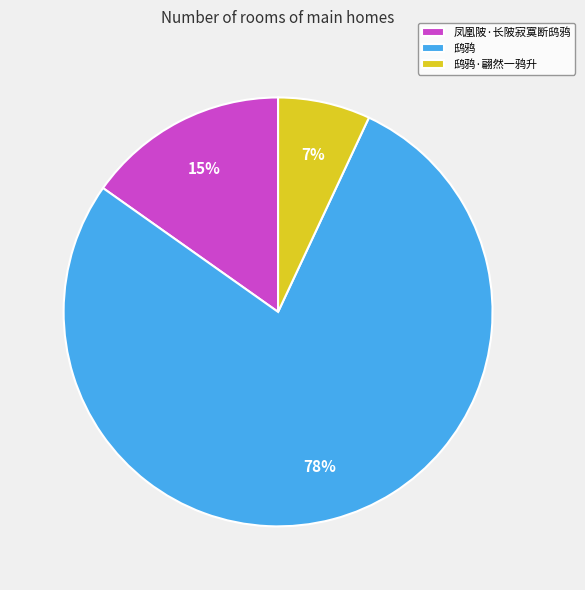

Which has a higher value, 鸱鸦·翩然一鸦升 or 鸱鸦?

鸱鸦